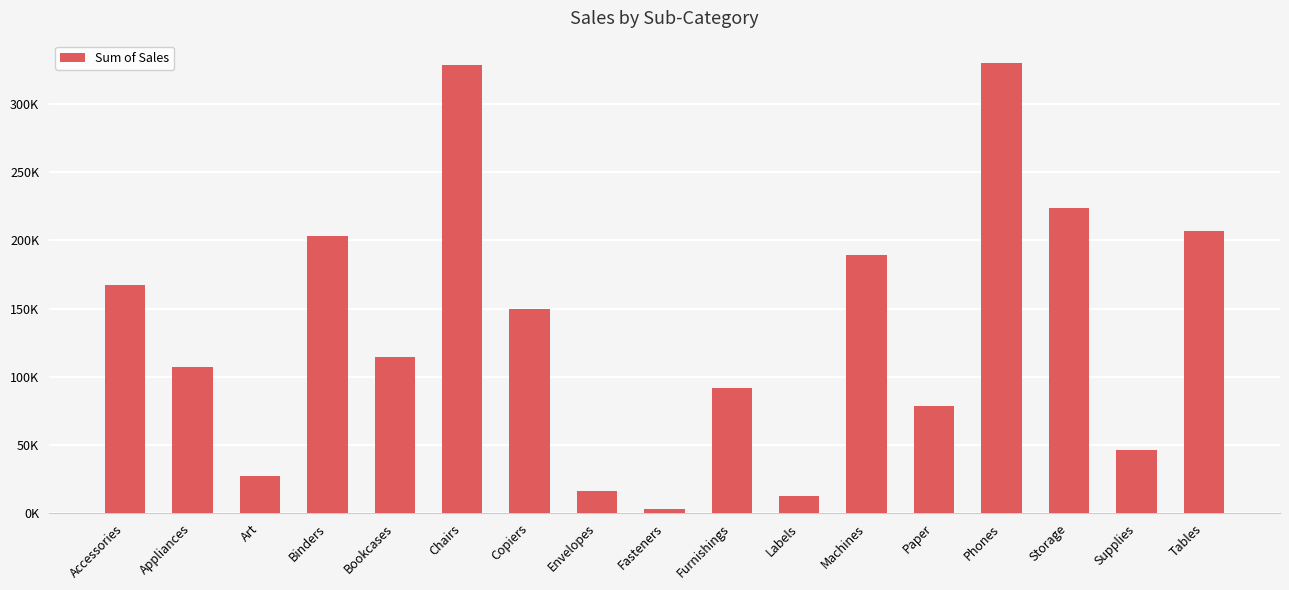

What is the label of the 11th bar from the right?

Copiers